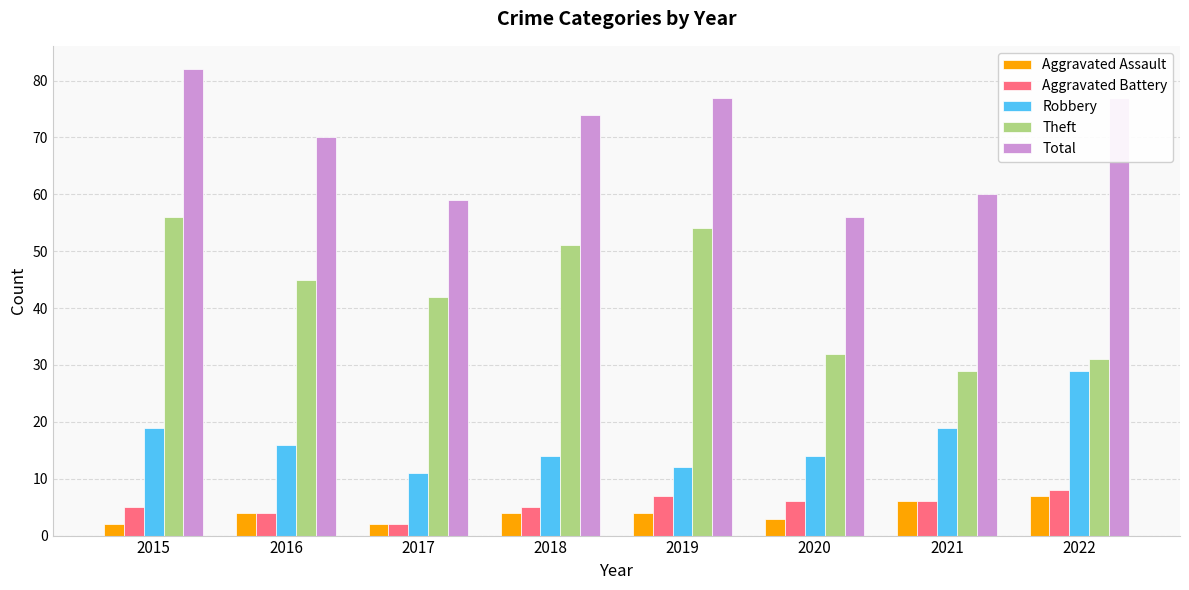

What is the difference between the Aggravated Battery values at 2015 and 2017?

3